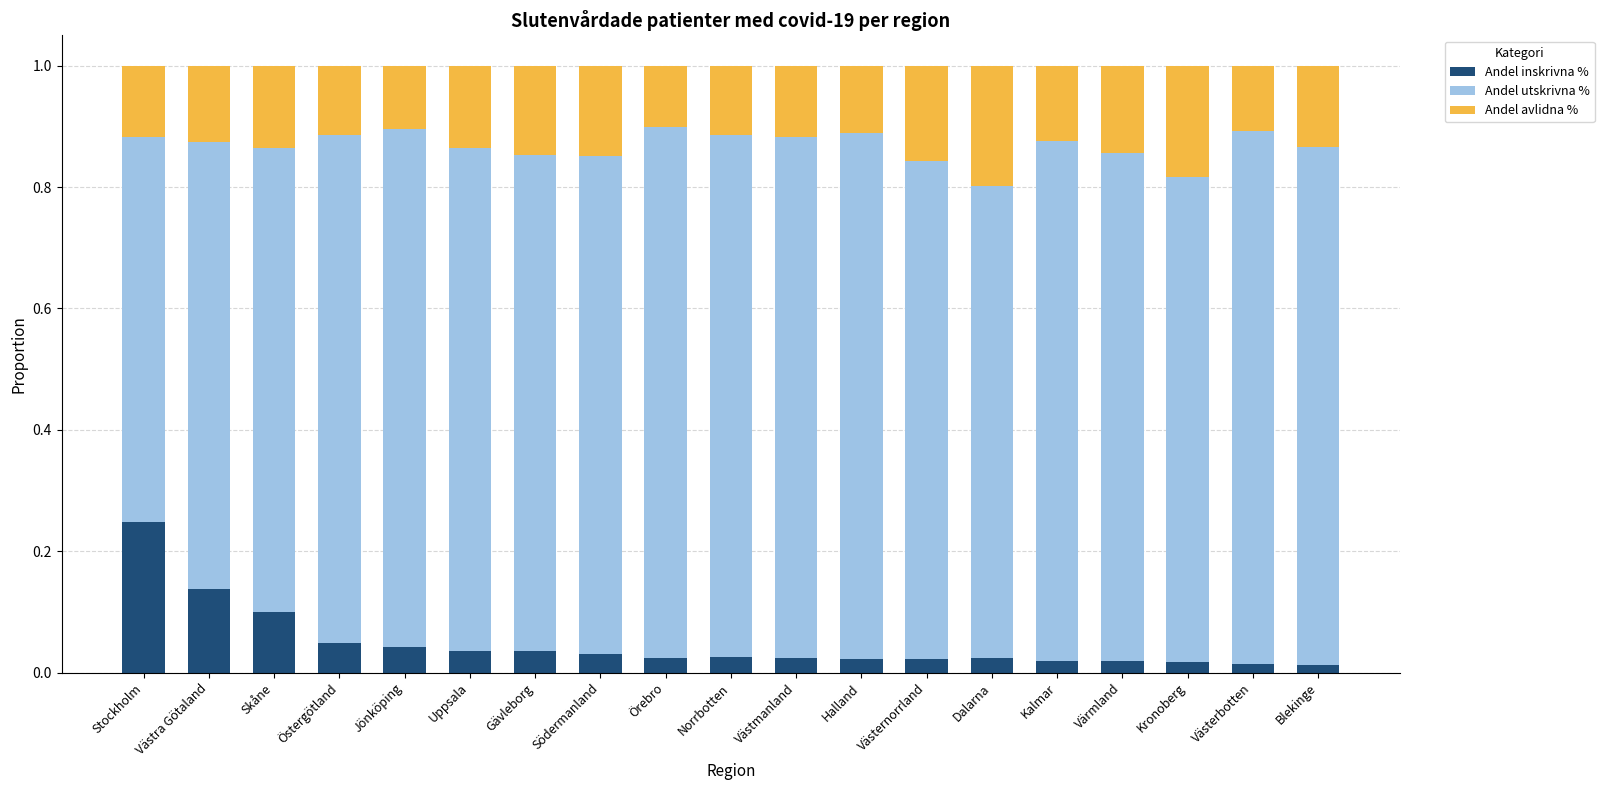

List the labels in order of Andel inskrivna % value, largest first.

Stockholm, Västra Götaland, Skåne, Östergötland, Jönköping, Uppsala, Gävleborg, Södermanland, Norrbotten, Västmanland, Örebro, Dalarna, Västernorrland, Halland, Kalmar, Värmland, Kronoberg, Västerbotten, Blekinge